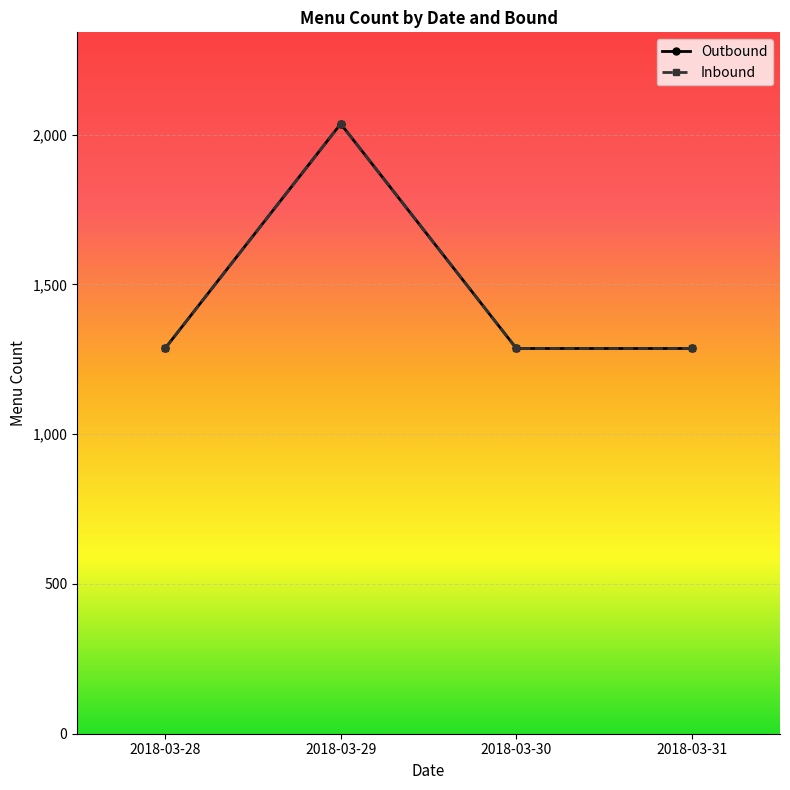

What value does the Outbound series have at 2018-03-28?

1286